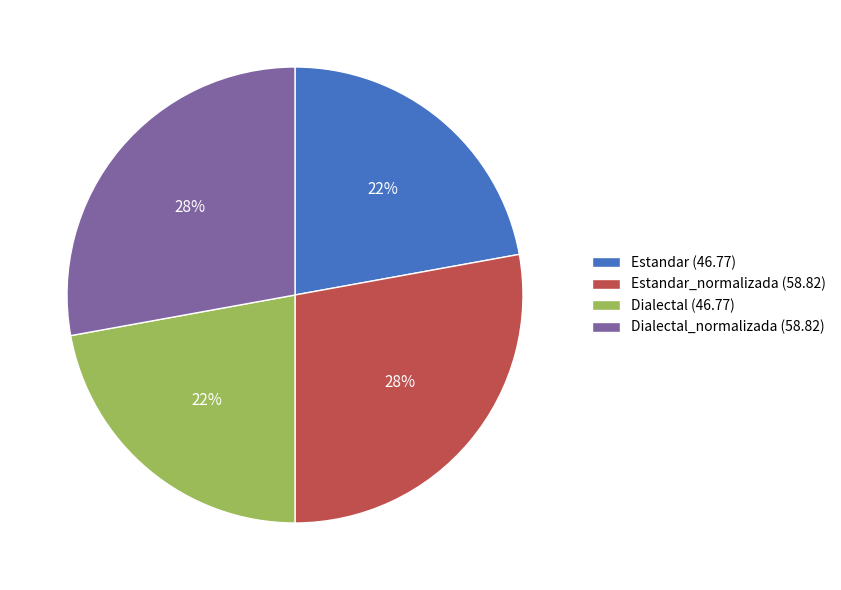

How many segments does this pie chart have?

4